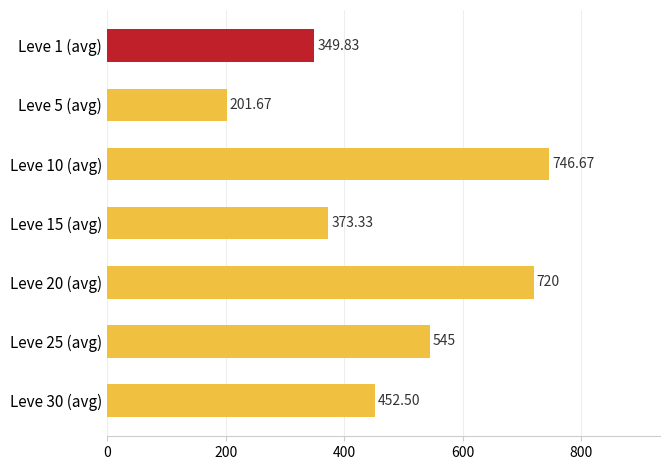

What is the sum of the values at Leve 30 (avg) and Leve 15 (avg)?

825.8